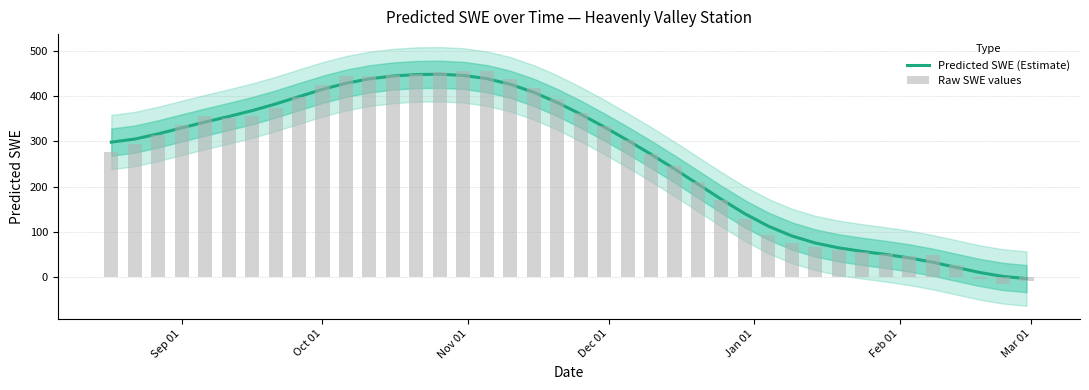

Are the bars grouped side by side (vs. stacked)?

Yes